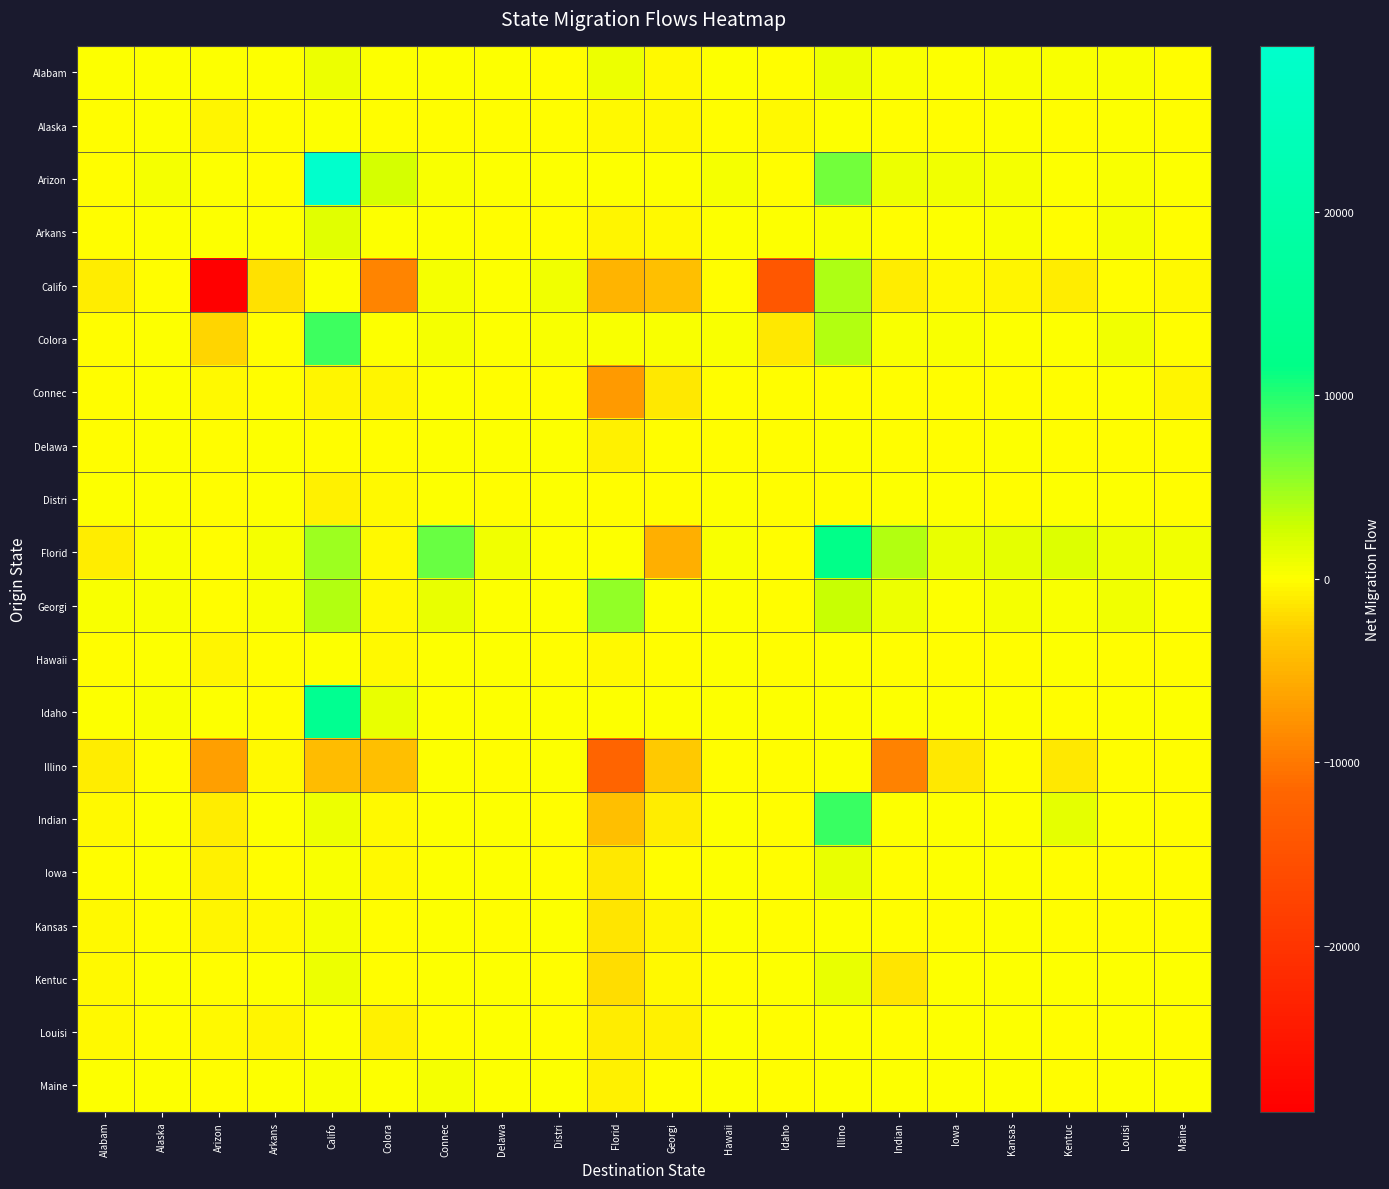

At which category is the sum across all series the highest?

Califo